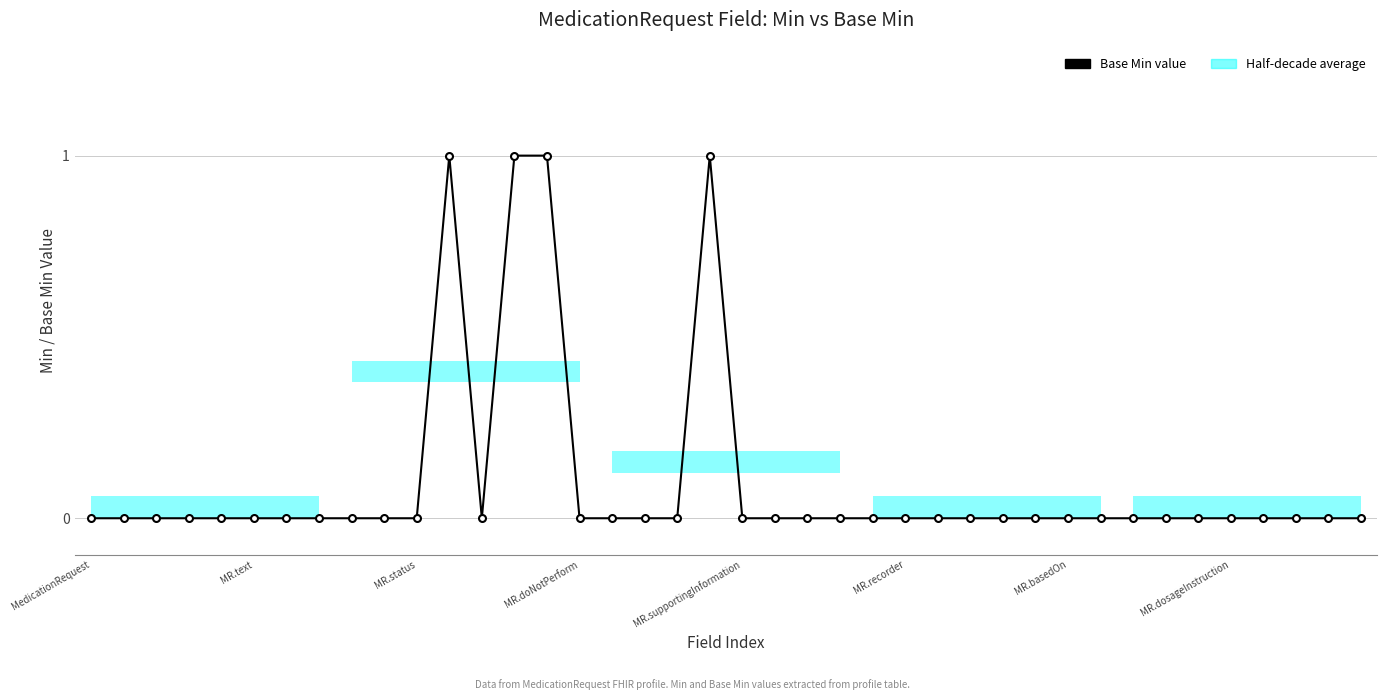

Is it true that the value at 22 is 1?

False